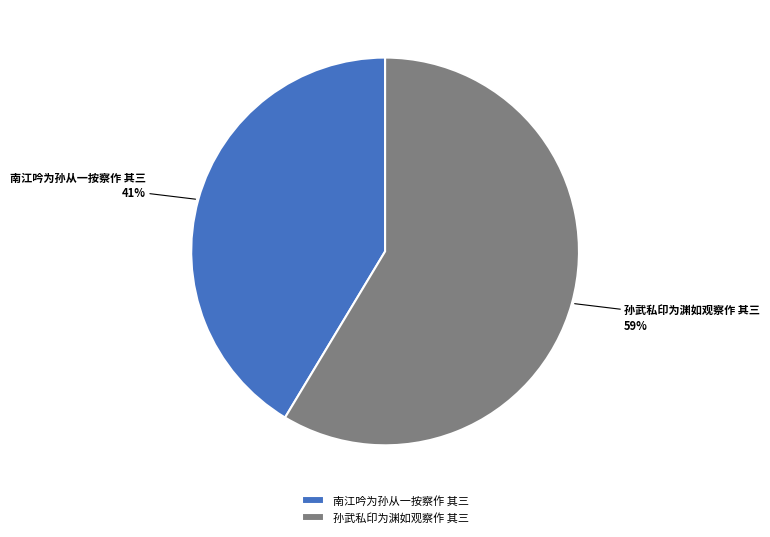

Which slice is the largest?

孙武私印为渊如观察作 其三